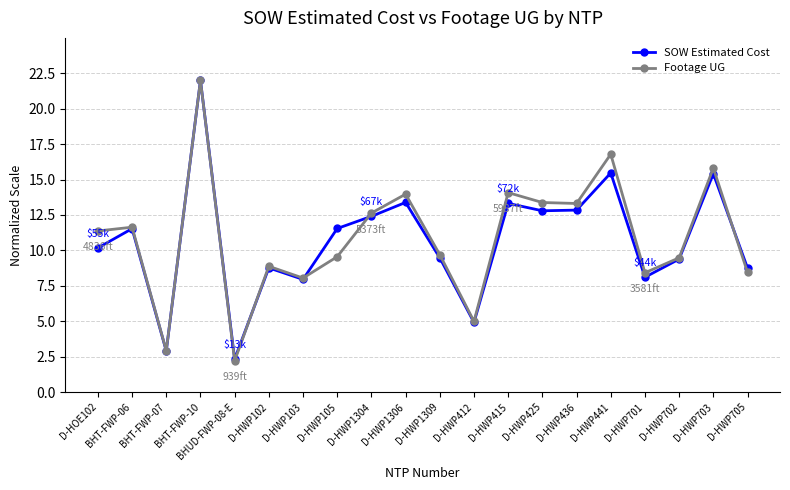

How many lines are shown in the chart?

2